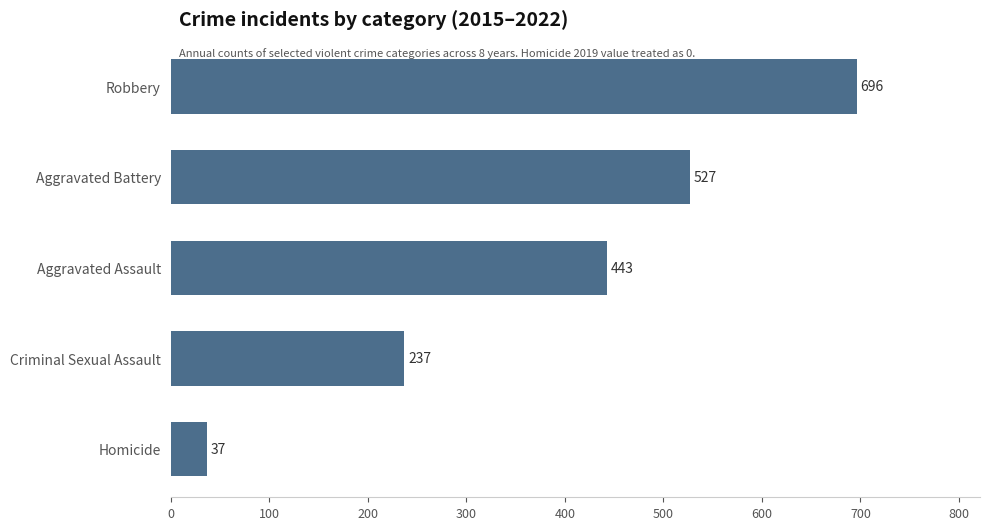

Reading top to bottom, what are all the values shown in this chart?

Robbery=696	Aggravated Battery=527	Aggravated Assault=443	Criminal Sexual Assault=237	Homicide=37